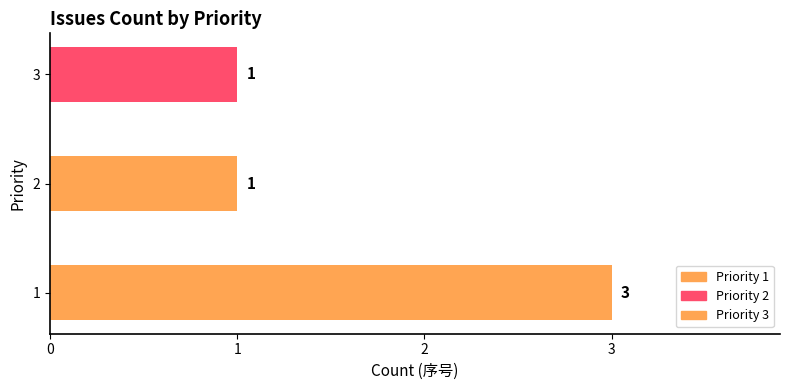

What is the value of the 1st bar from the left?

3